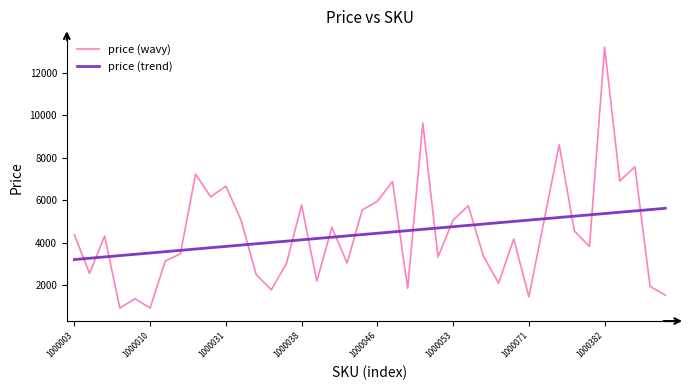

What is the minimum value for price (trend)?

3213.4